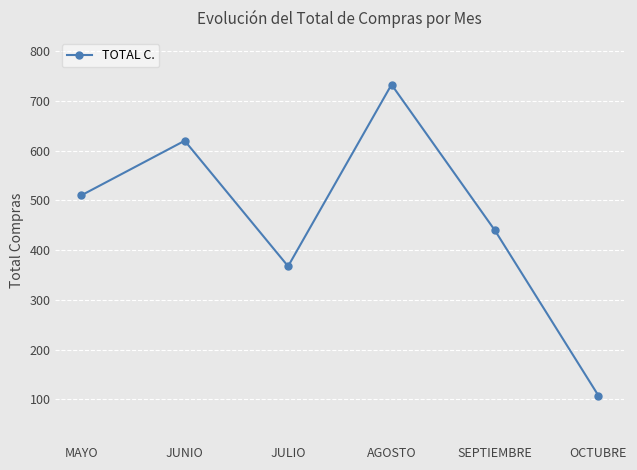

Is it true that the value at AGOSTO is 732.8?

True